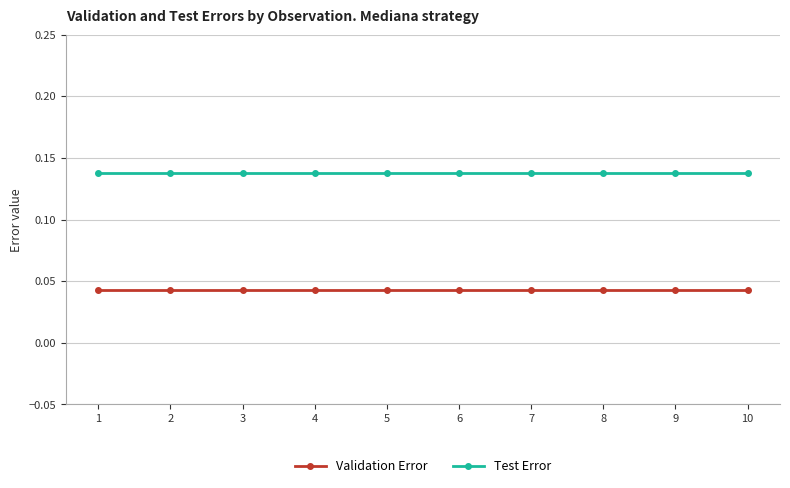

What is the total value across all series at 5?

0.2